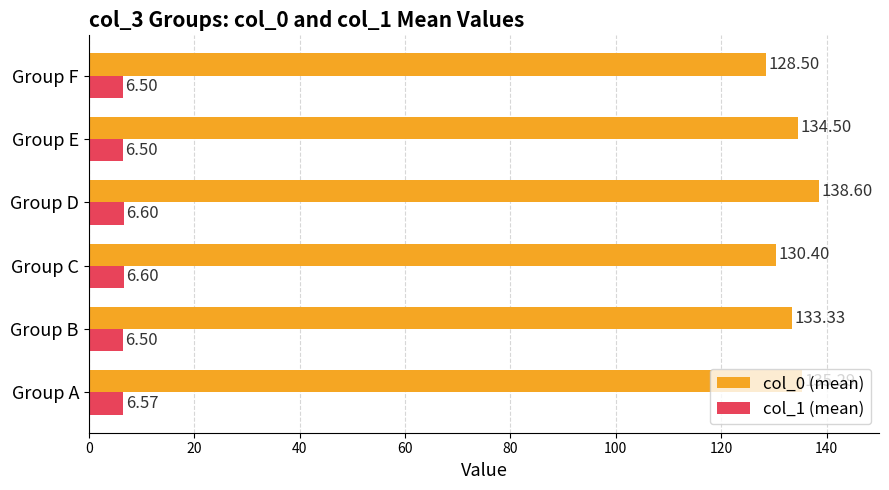

At which label does col_0 (mean) reach its peak?

Group D